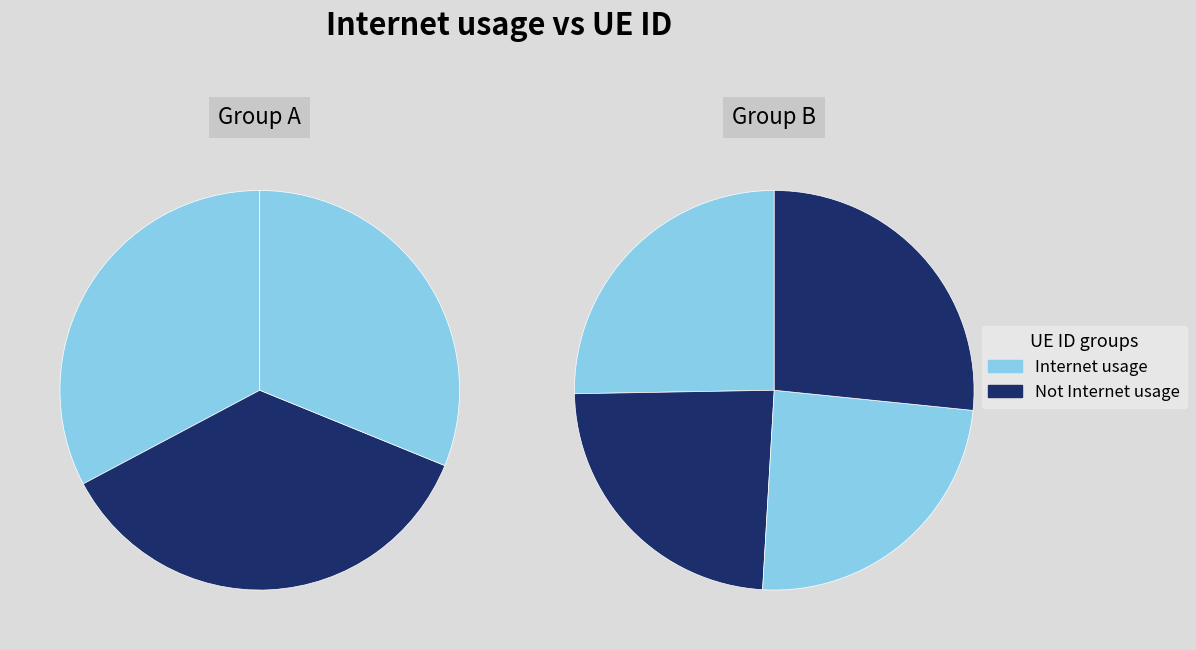

How many slices are in this pie chart?

7